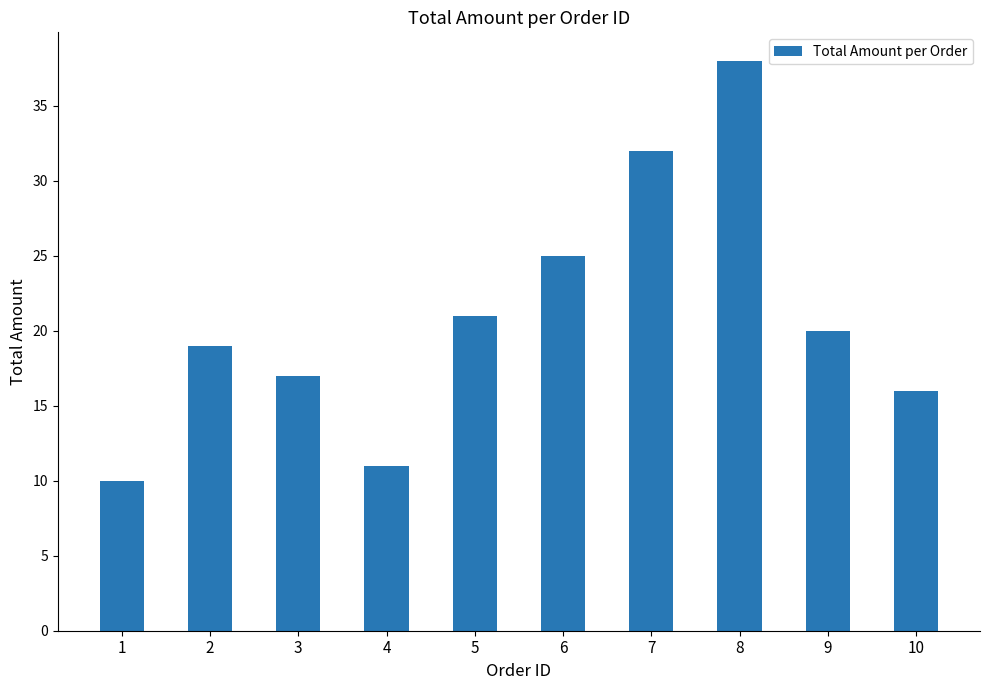

How many distinct data groups are displayed?

1